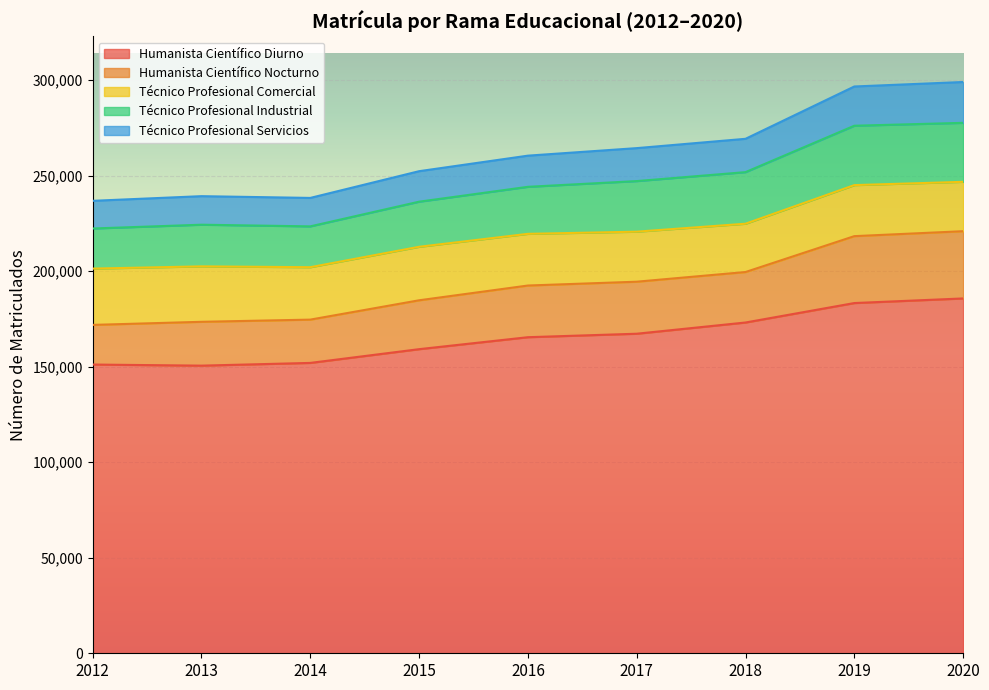

Which has a higher value, 2014 or 2016?

2016